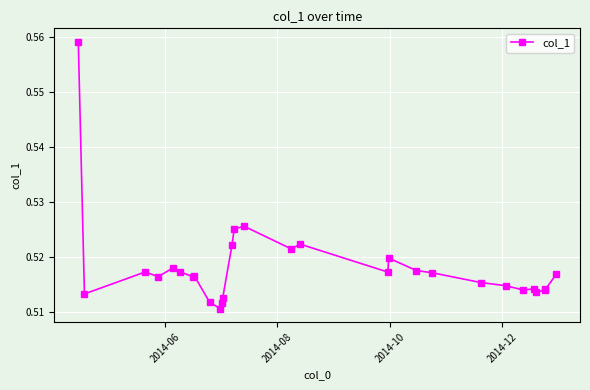

True or false: the data has more than 2 interior local peaks.

True